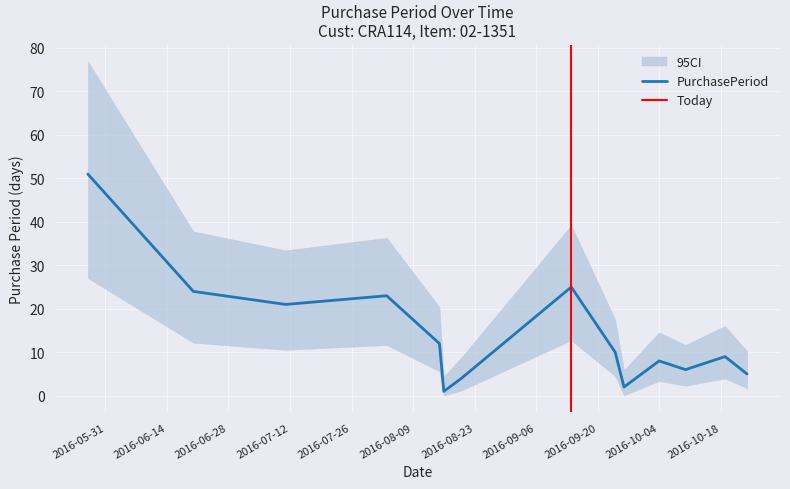

Reading left to right, transcribe all the data shown in this chart.

2016-05-27=51	2016-06-20=24	2016-07-11=21	2016-08-03=23	2016-08-15=12	2016-08-16=1	2016-08-20=4	2016-09-14=25	2016-09-24=10	2016-09-26=2	2016-10-04=8	2016-10-10=6	2016-10-19=9	2016-10-24=5